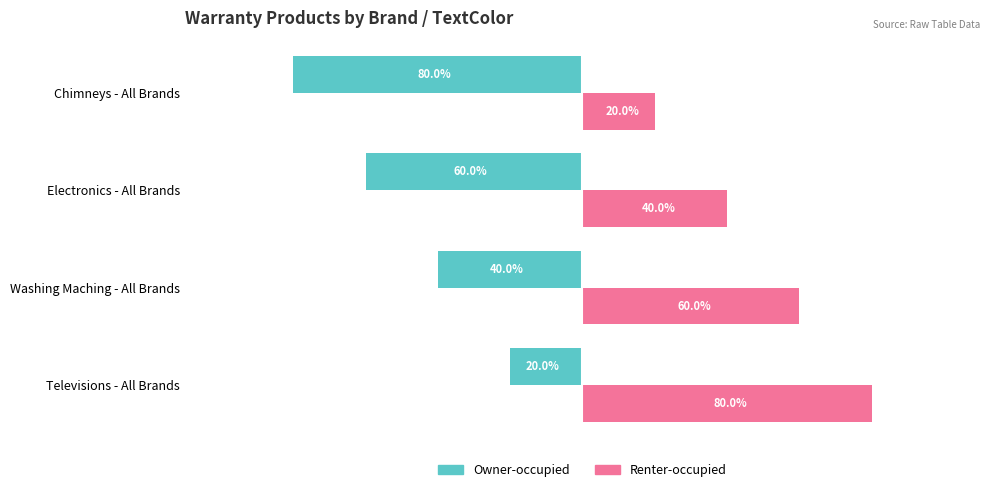

At which label is Owner-occupied closest to -50?

Washing Maching - All Brands